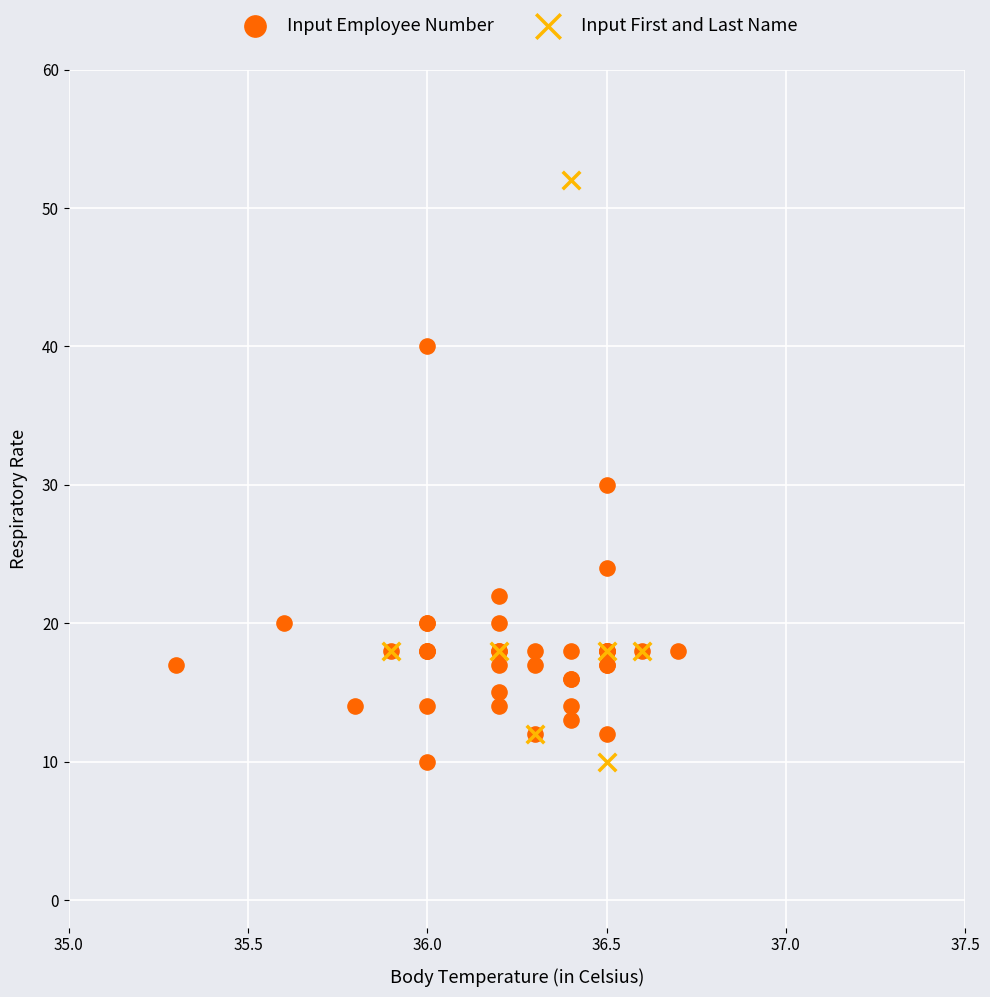

Which series has the widest spread of Y values?

Input First and Last Name